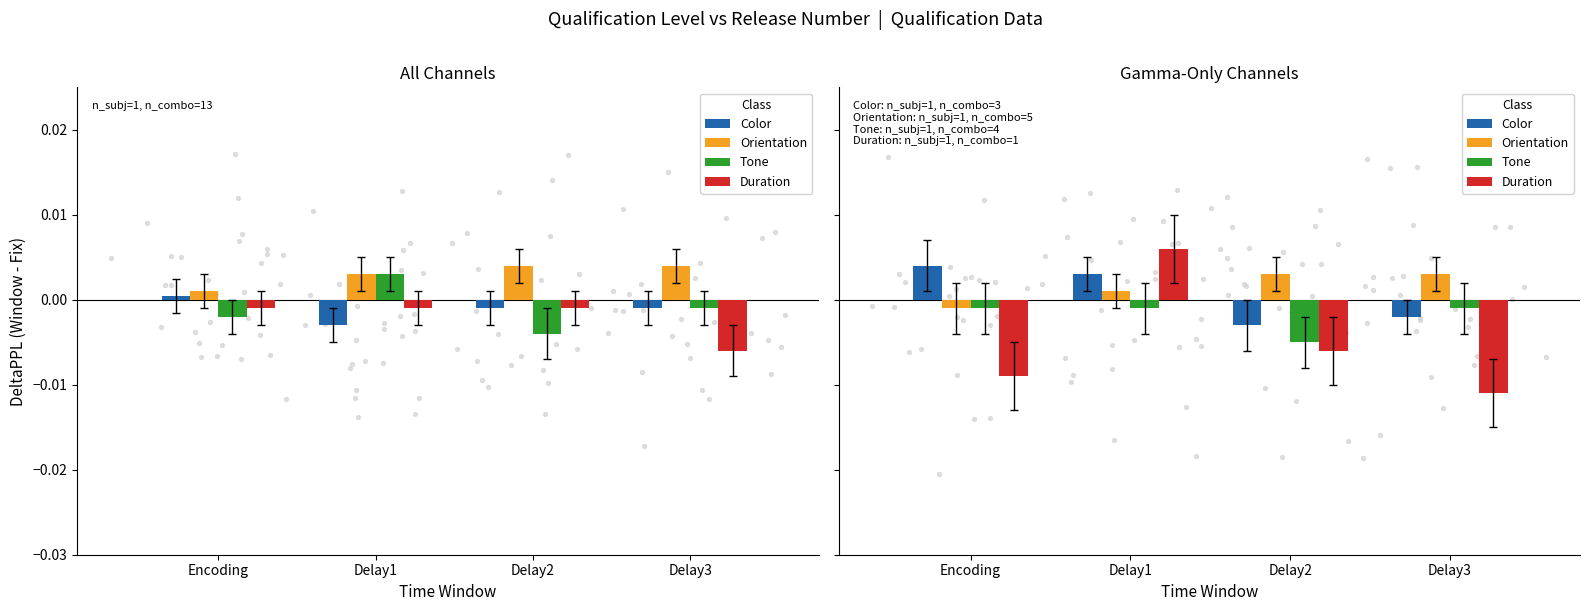

At how many categories does at least one series exceed 0?

4